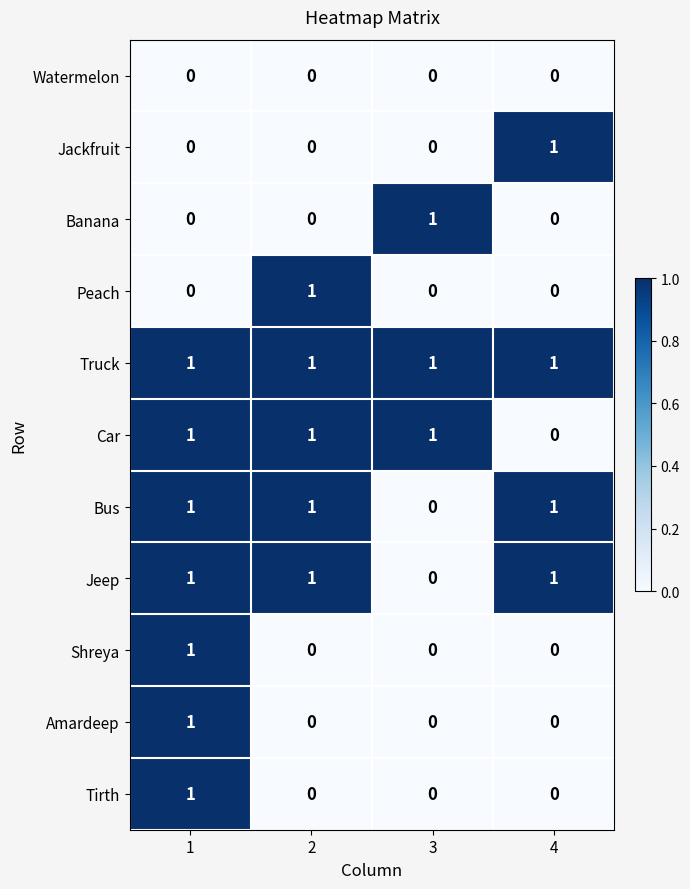

The Shreya series shows 0 at 2. True or false?

True